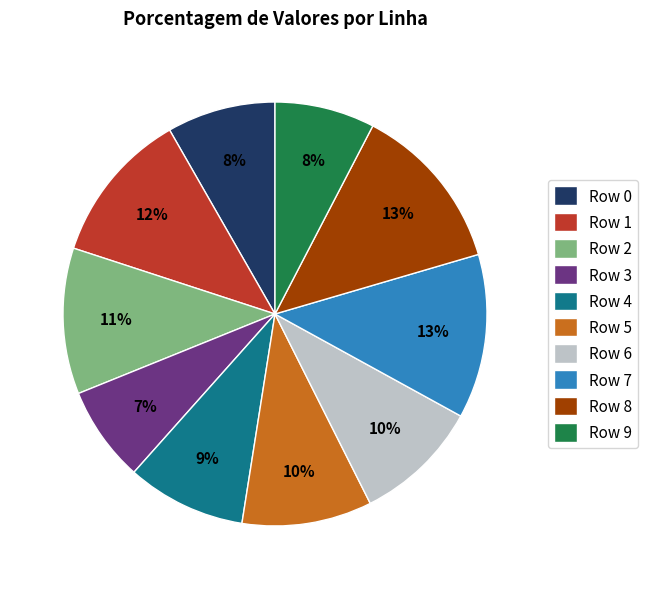

How many slices are in this pie chart?

10